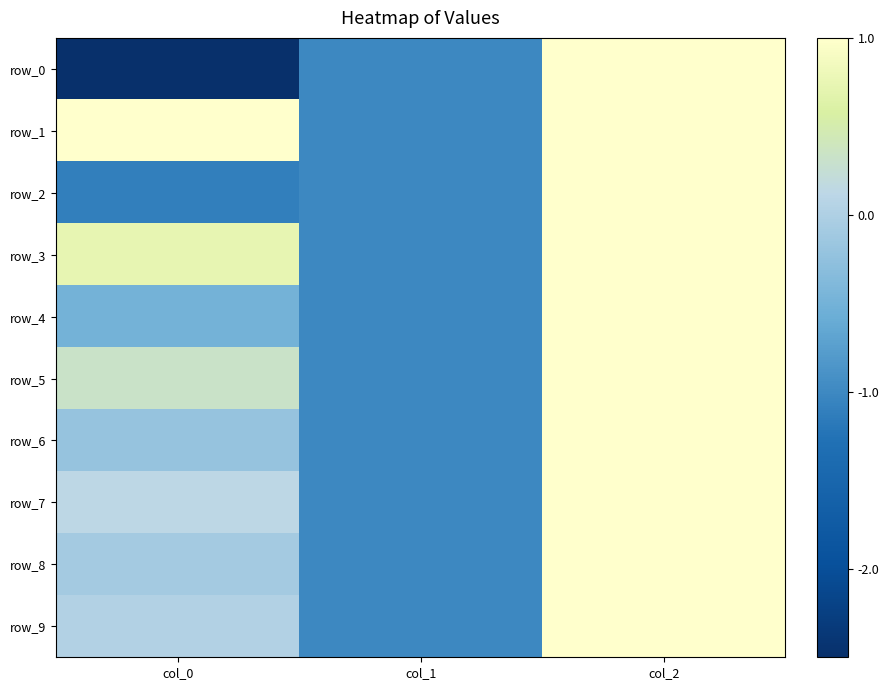

Between col_1 and col_0, which is larger?

col_1